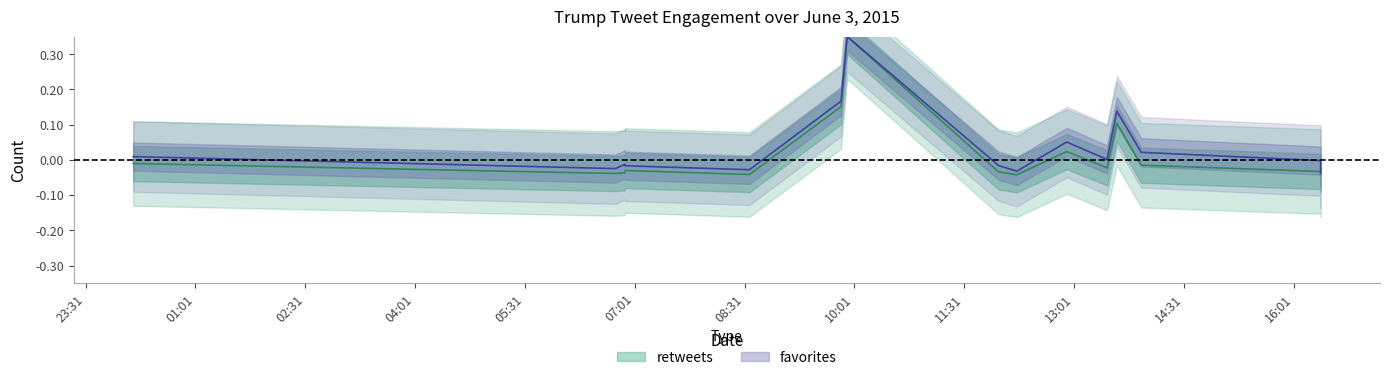

What are all the series names shown in the legend?

retweets, favorites